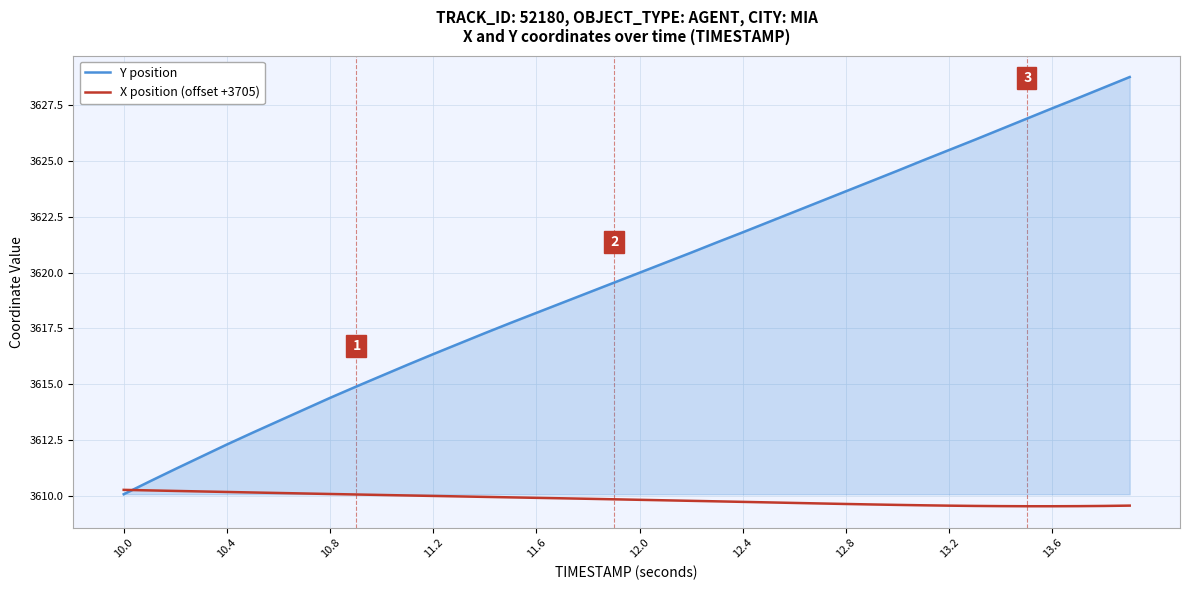

Which series has the largest total across all categories?

Y position